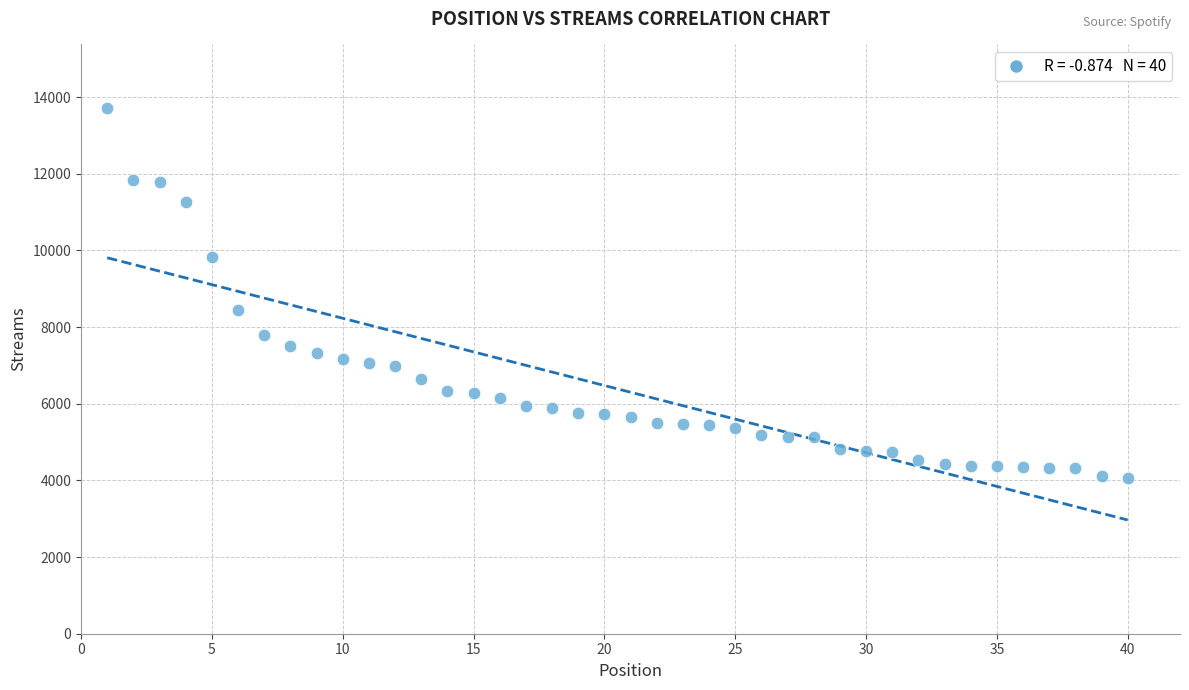

What is the range of X values (max minus min)?

39